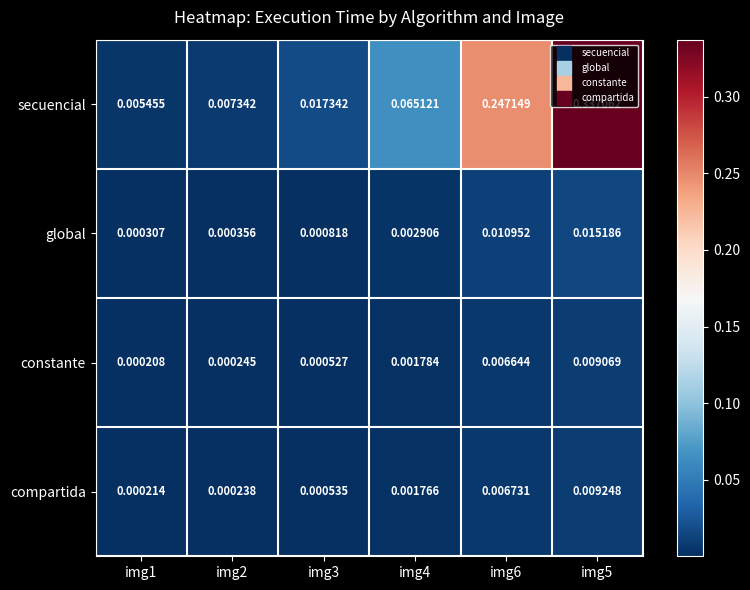

Which series has the largest range (max minus min)?

secuencial